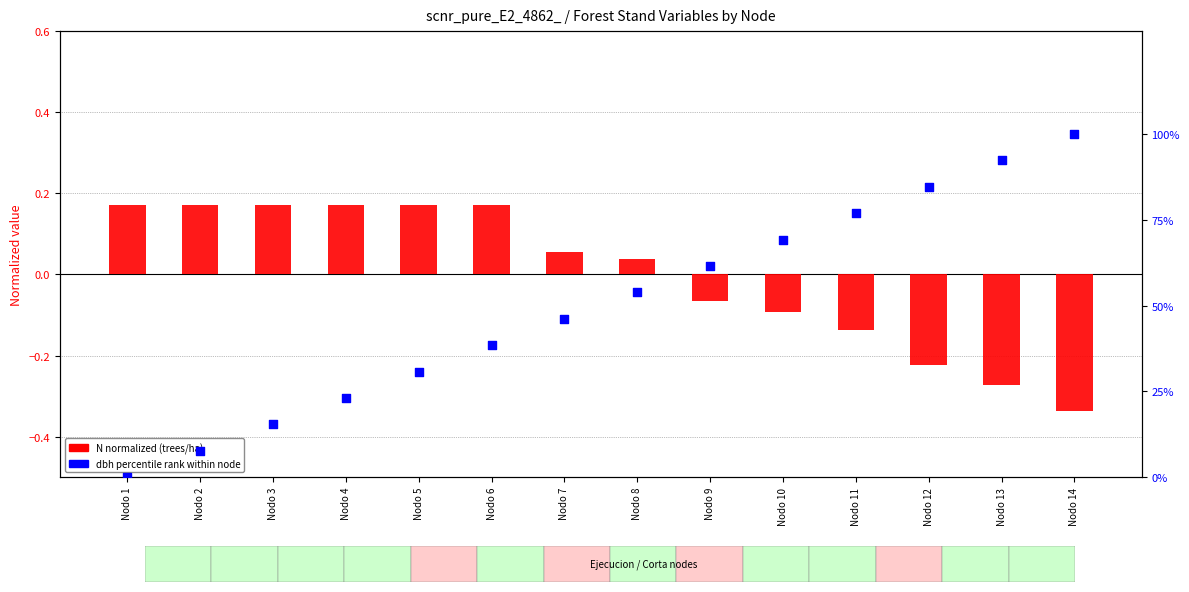

At which category is the sum across all series the highest?

Nodo 14